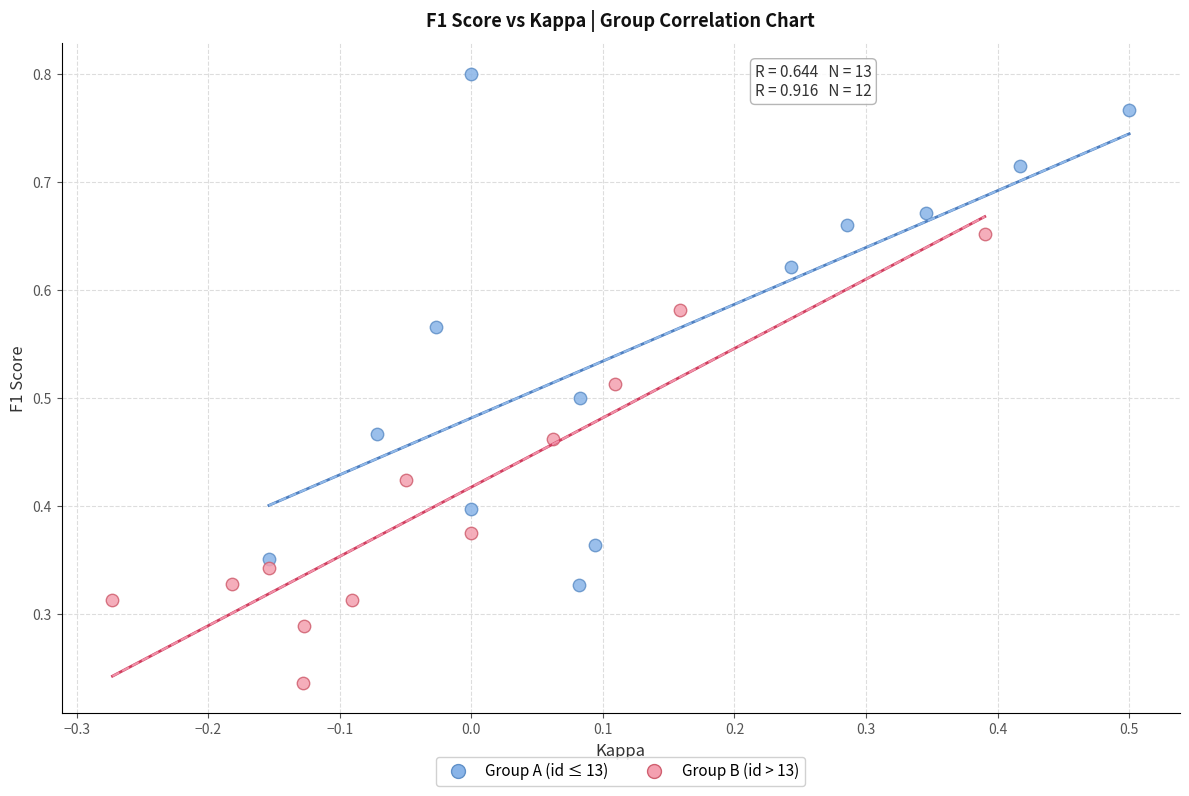

Which series has the widest spread of Y values?

Group A (id ≤ 13)